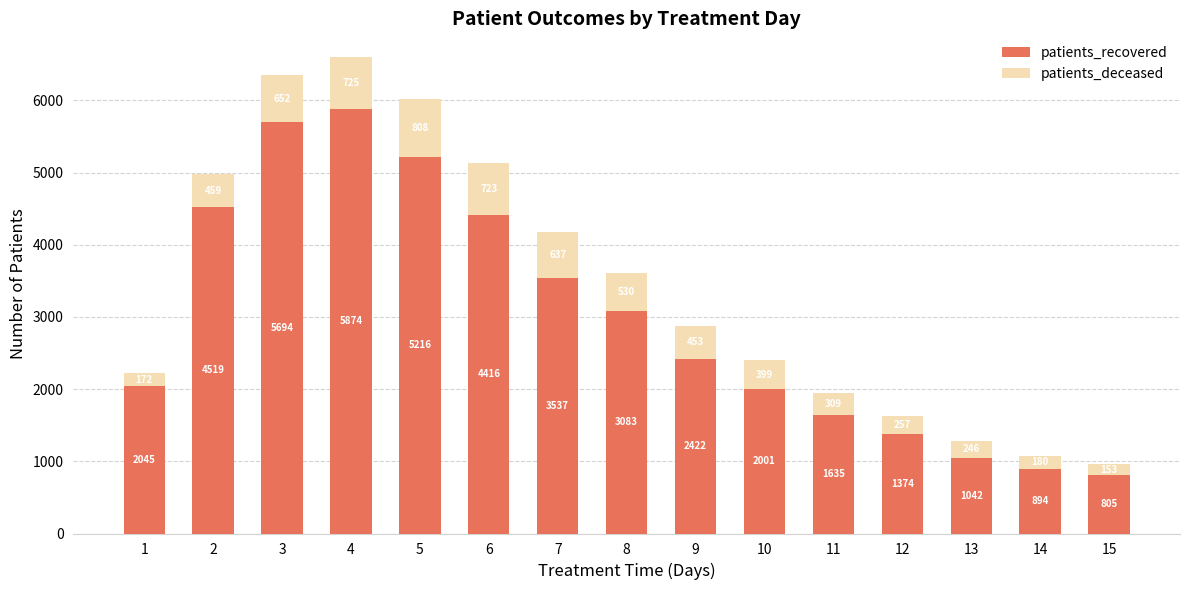

What is the sum of the patients_recovered values at 12 and 4?

7248